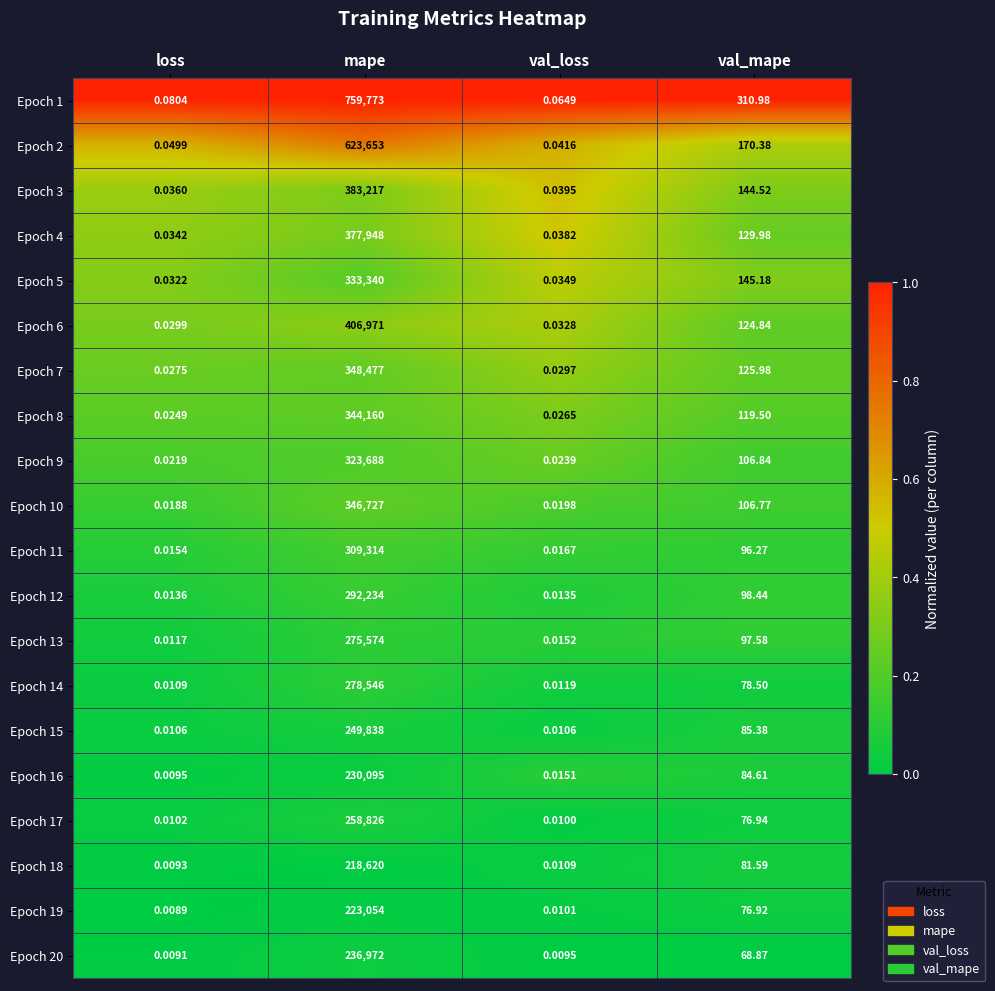

Where does the Epoch 15 series first go above 85?

mape